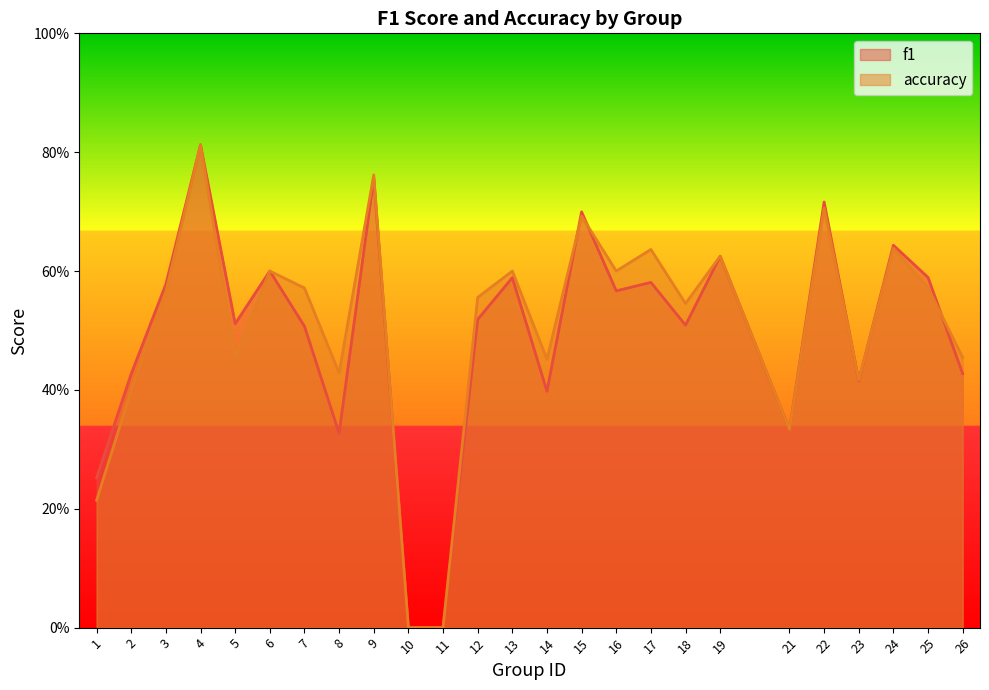

Does the chart display data point markers on the line(s)?

No